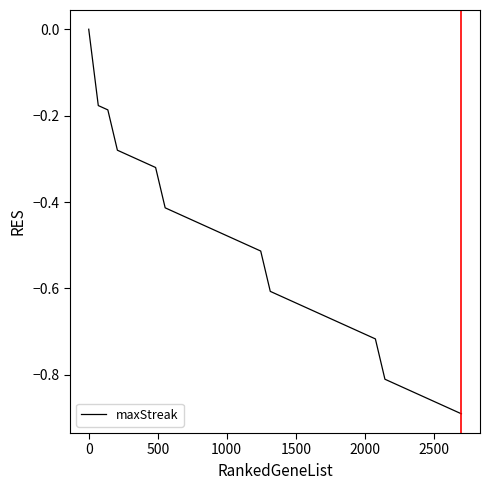

What is the difference between the maximum and minimum values?

0.9